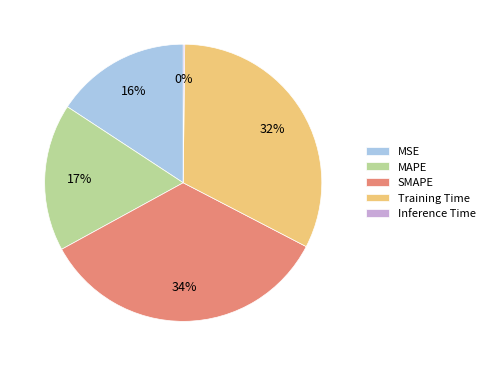

True or false: Training Time accounts for 24% of the total.

False